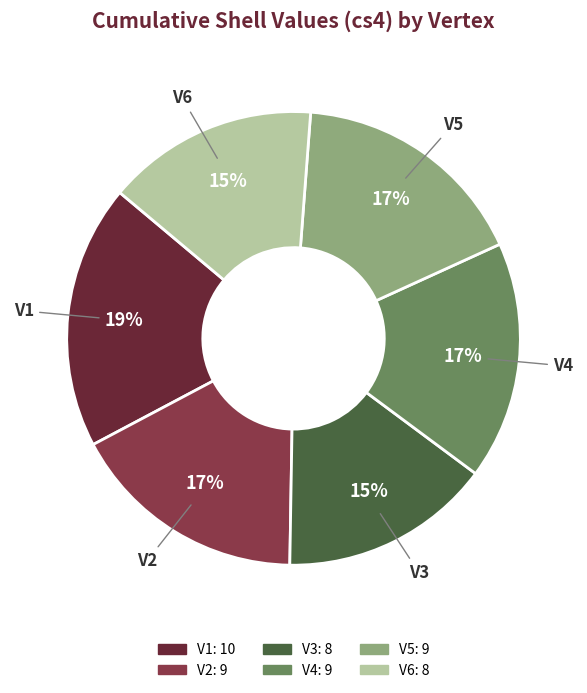

To the nearest percent, what portion does V5 represent?

17%